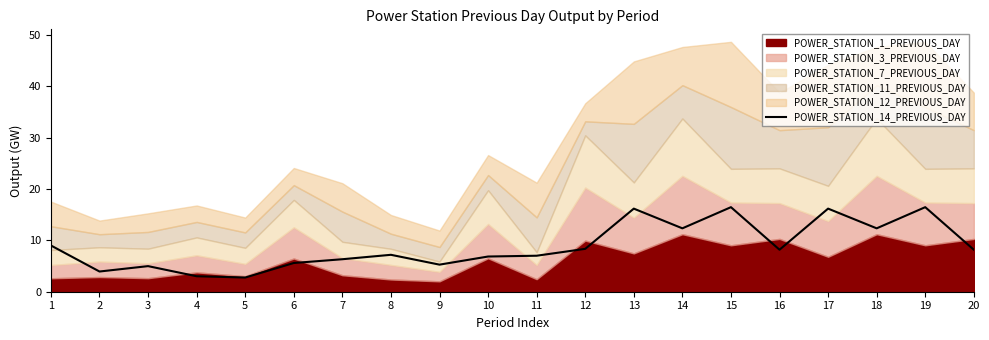

Between 2 and 10, which is larger?

10